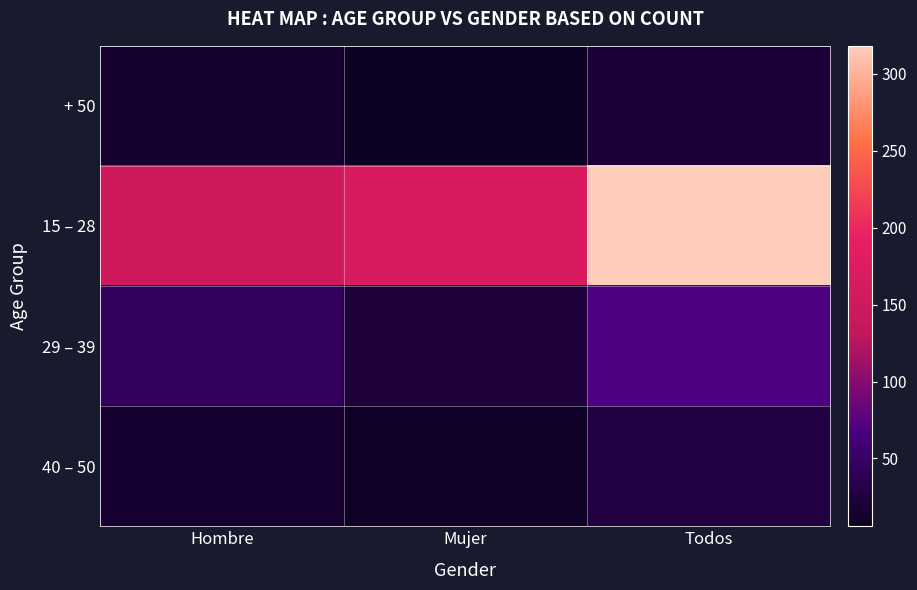

Reading left to right, extract all data points from this chart.

+ 50: Hombre=16	Mujer=6	Todos=22
15 – 28: Hombre=151	Mujer=167	Todos=318
29 – 39: Hombre=46	Mujer=24	Todos=70
40 – 50: Hombre=18	Mujer=10	Todos=28